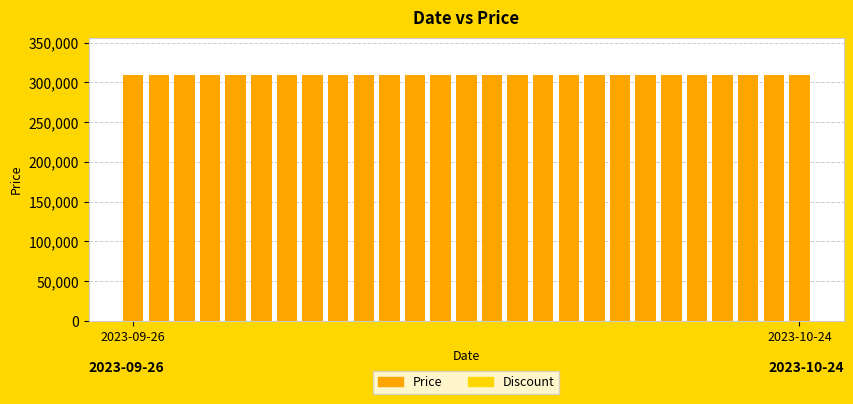

The value of Price at 21 is 183684. True or false?

False